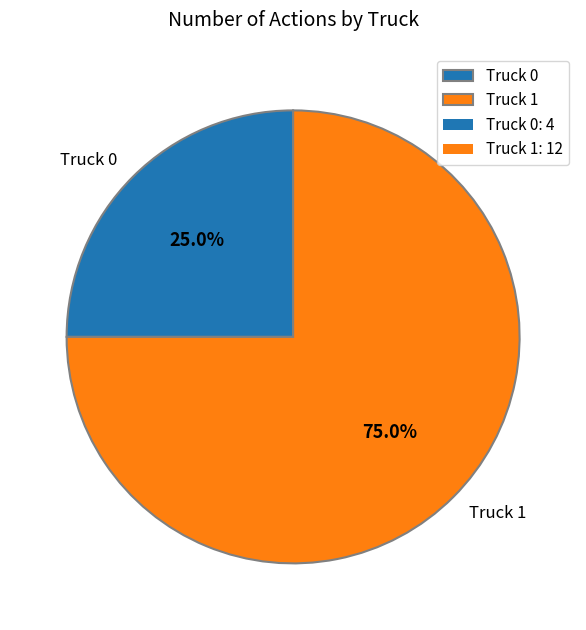

Combined, do Truck 1 and Truck 0 account for over 50%?

Yes